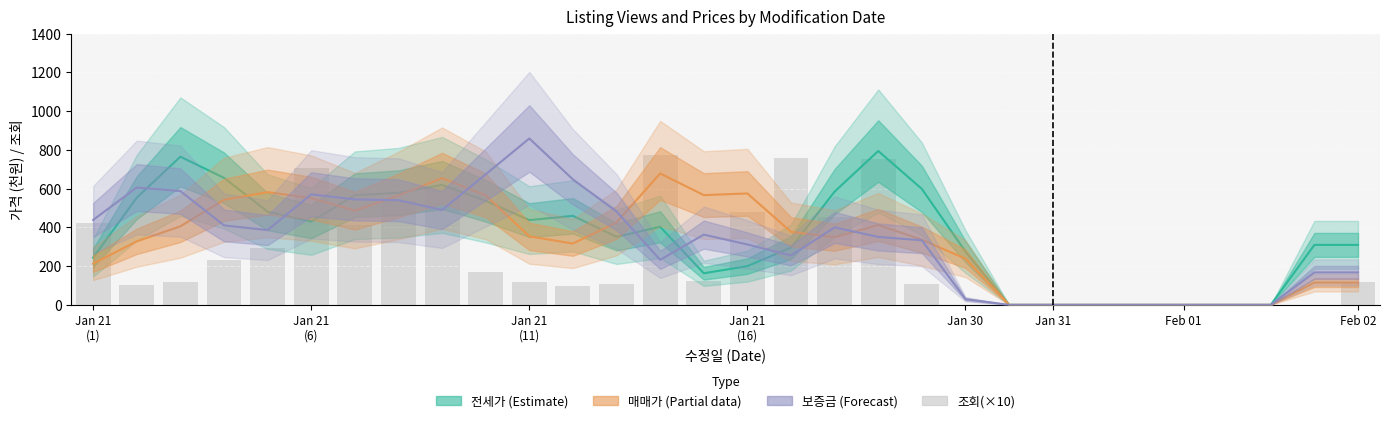

What is the sum of all values?

7480.7